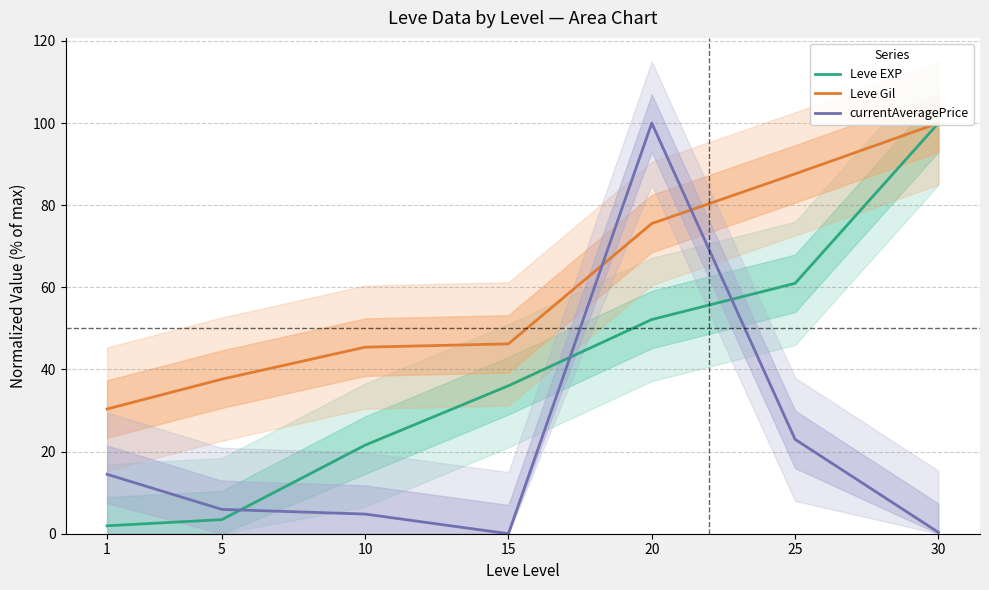

What is the average value of the Leve EXP series?

39.4